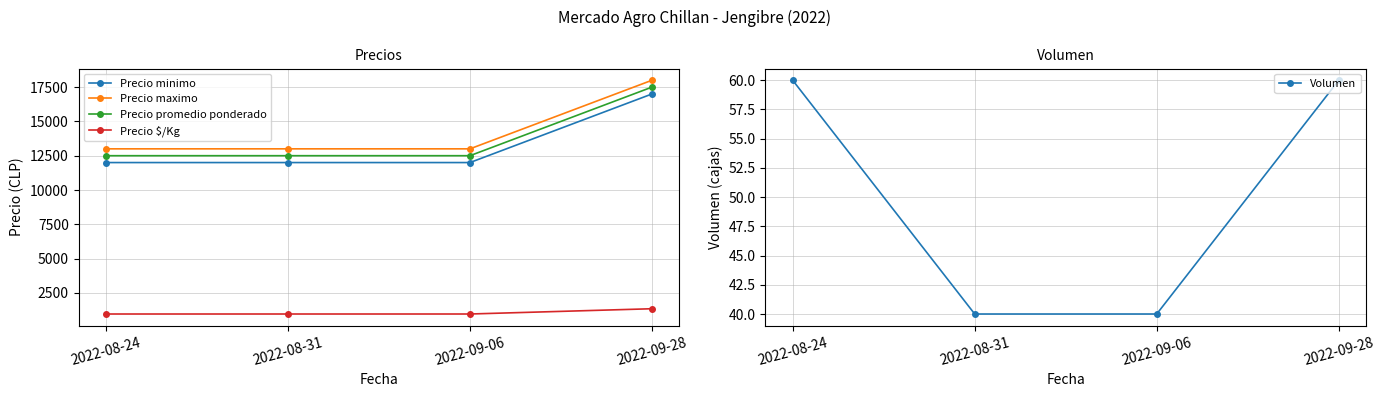

How many lines are shown in the chart?

5